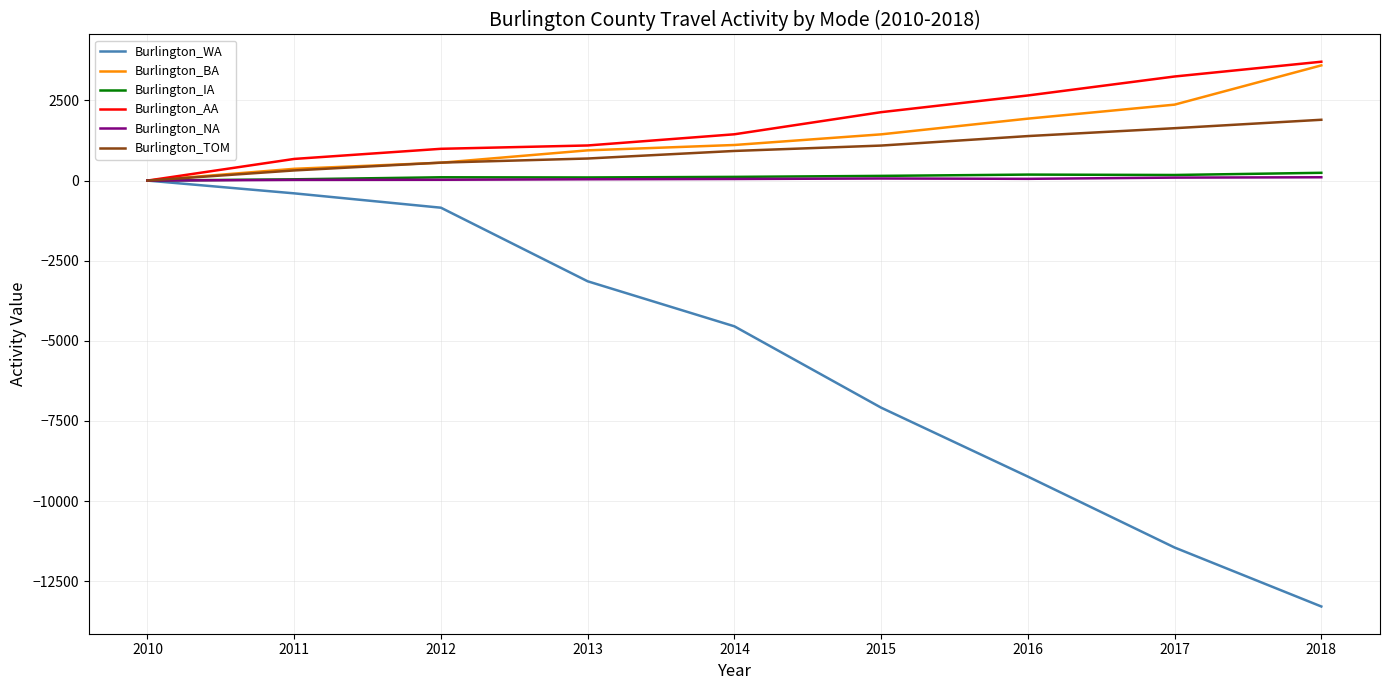

Is the value of Burlington_WA at 2013 greater than the value of Burlington_TOM at 2016?

No